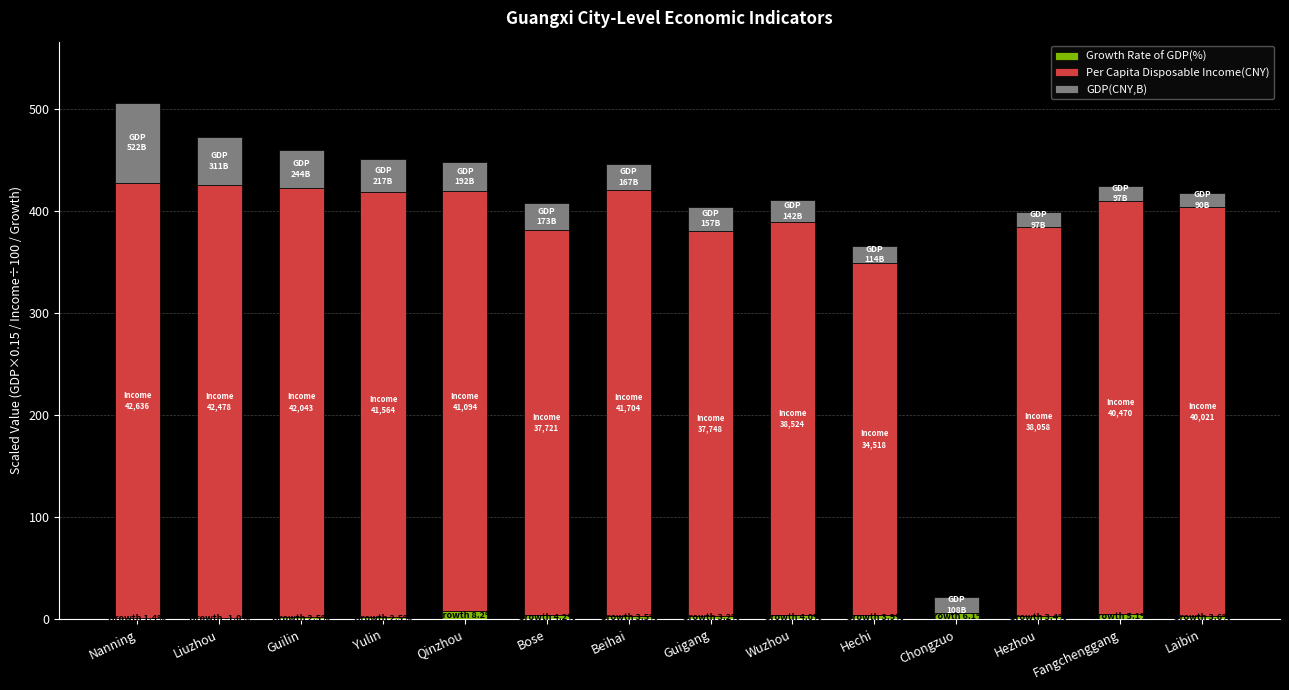

True or false: Per Capita Disposable Income(CNY) has a value of 377.2 at Bose.

True